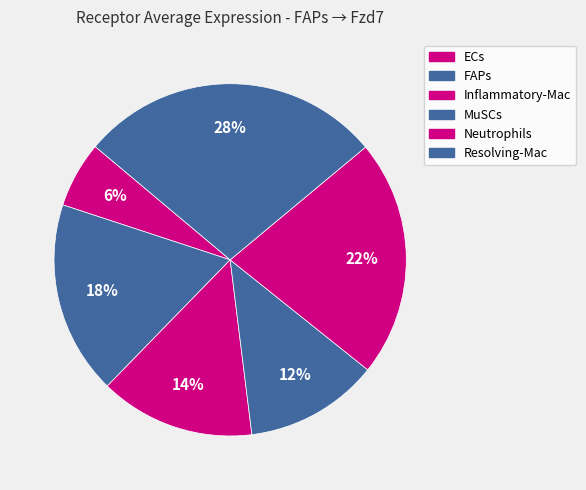

To the nearest percent, what is the combined percentage of ECs and FAPs?

24%